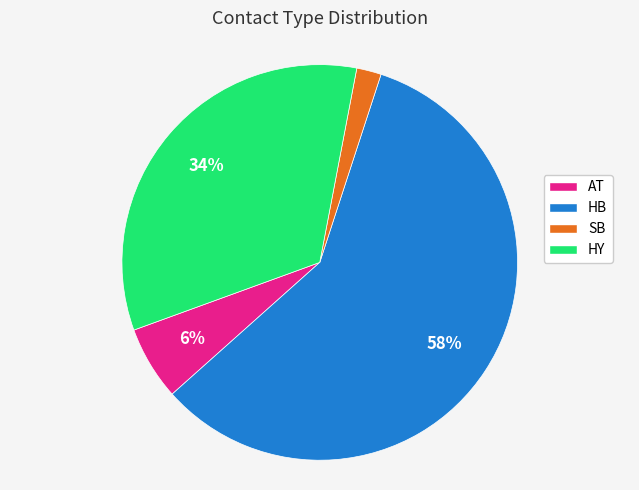

Is it true that SB is 17% of the pie?

False